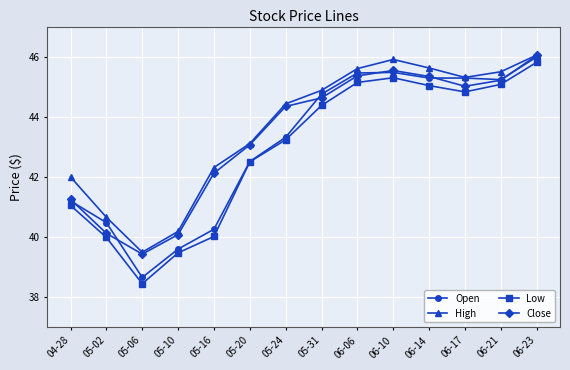

At which category is the sum across all series the highest?

06-23